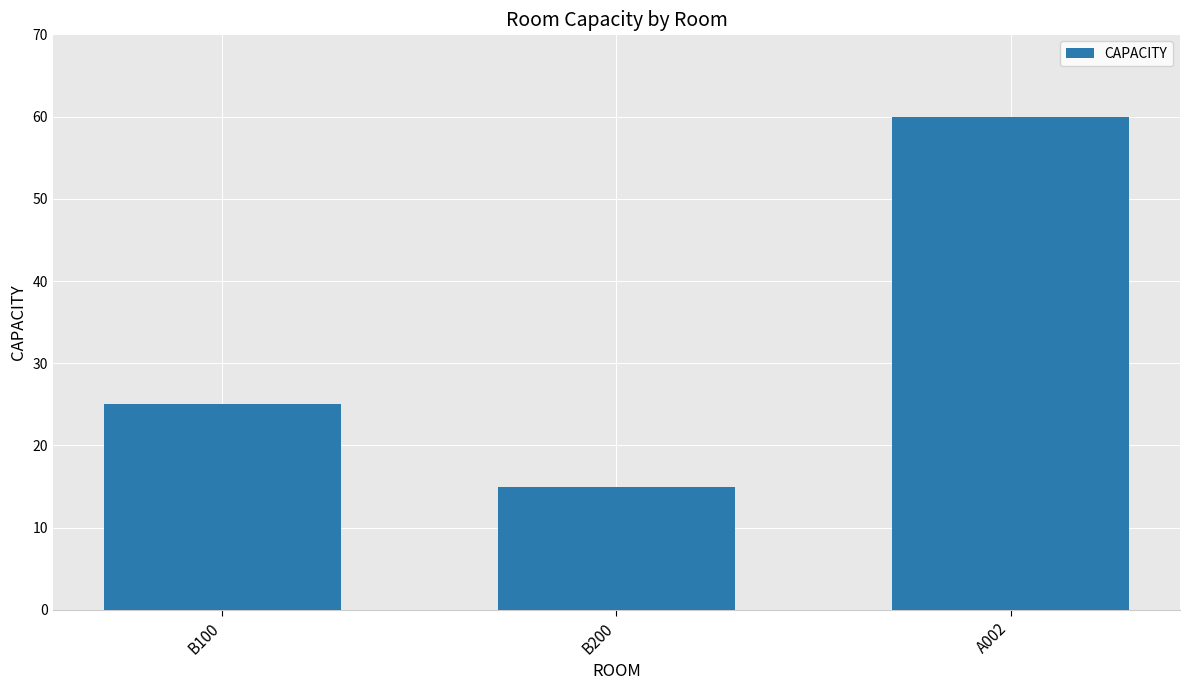

What is the change in value from B100 to B200?

-10